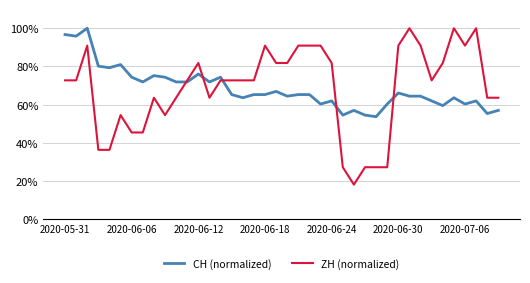

How many lines are shown in the chart?

2